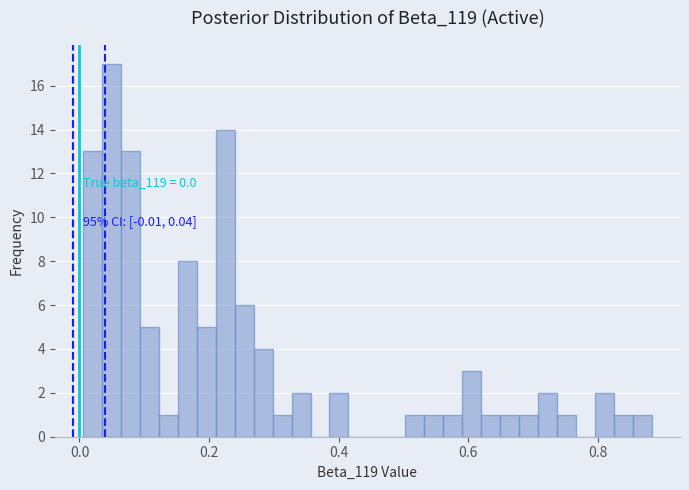

Read against the x-axis, roughly where is the centre of the tallest bar?

0.04